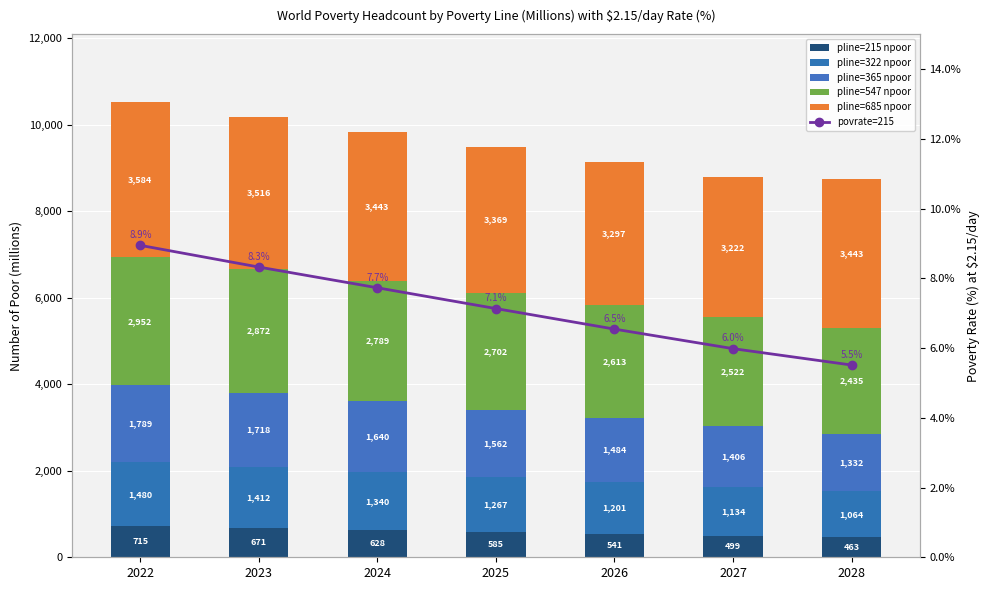

What is the difference between the highest and lowest values at 2026?

3290.5